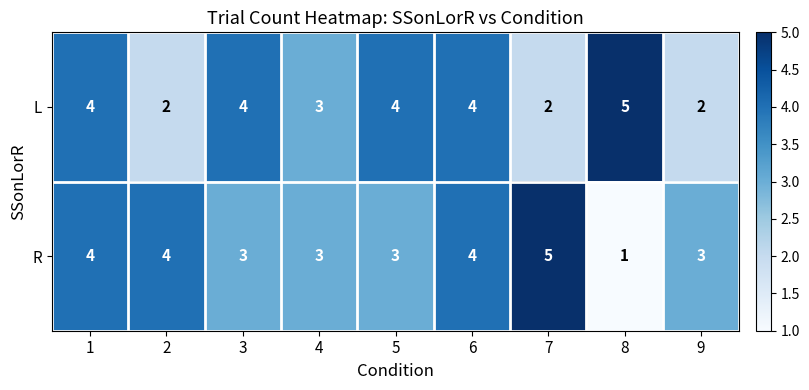

What is the sum of the R values at 5 and 2?

7